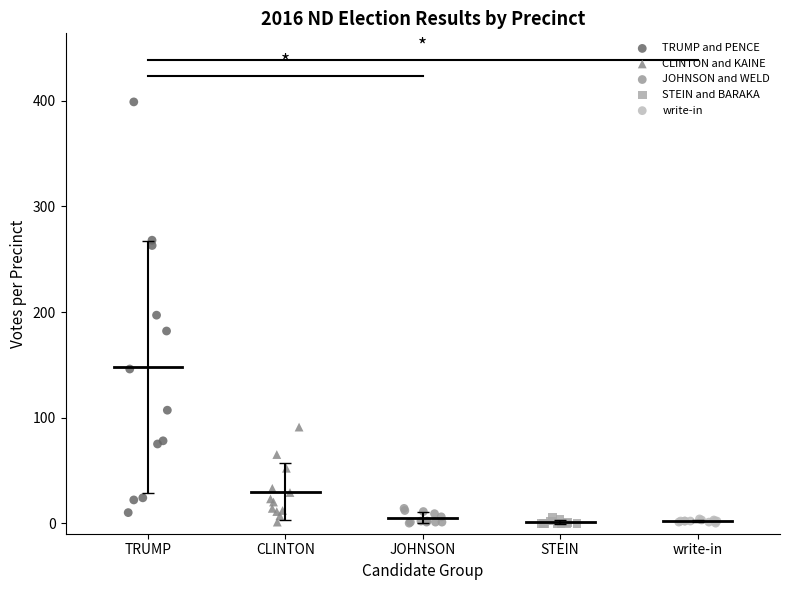

Which series reaches the maximum Y coordinate?

TRUMP and PENCE